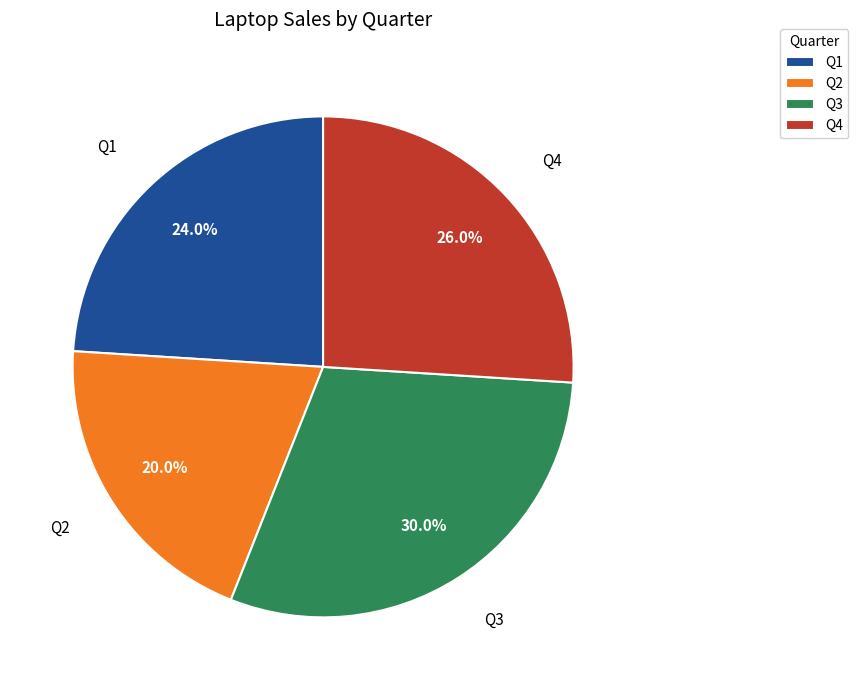

What is the ratio of the value at Q1 to the value at Q4?

0.9